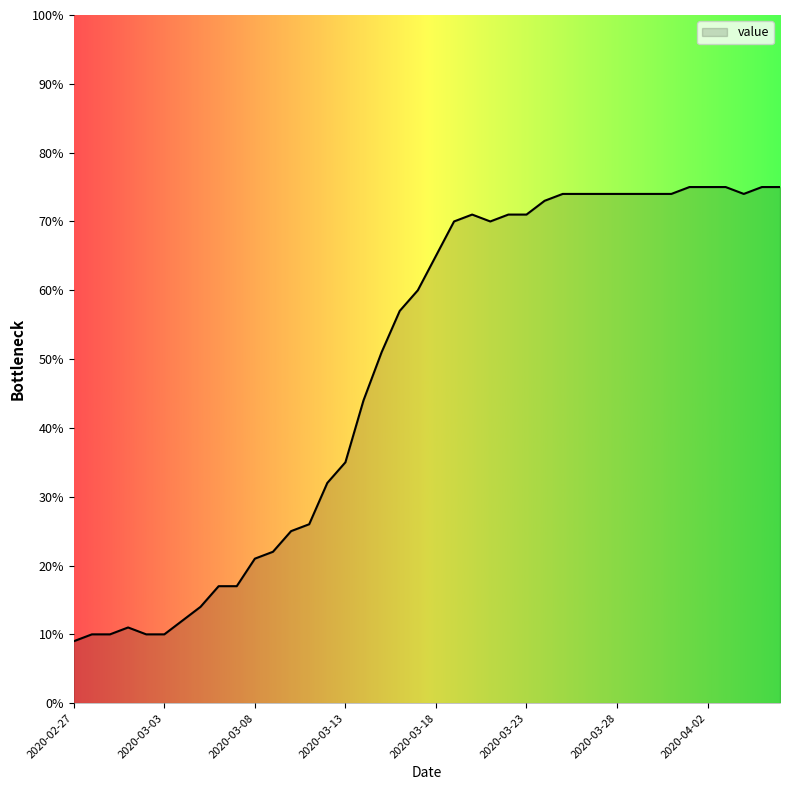

What is the greatest value displayed?

75